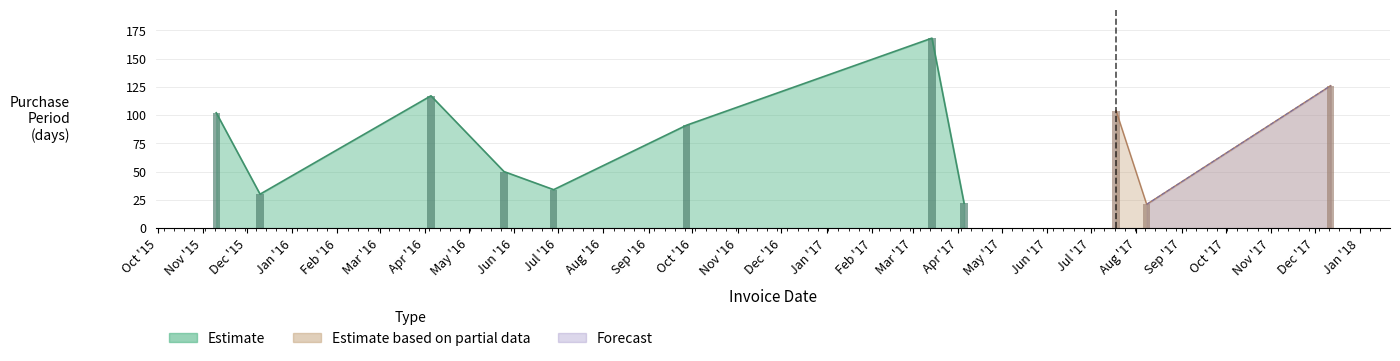

True or false: the data shows 50 at 2016-05-25.

True